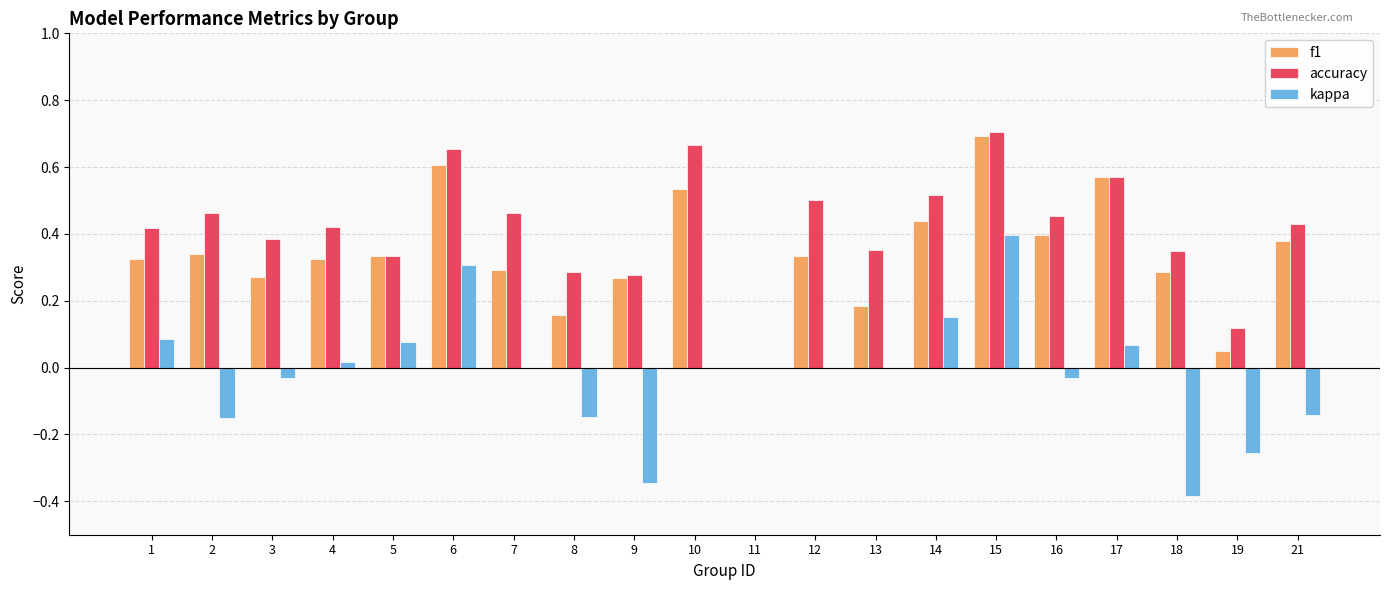

How many data points does each series have?

20